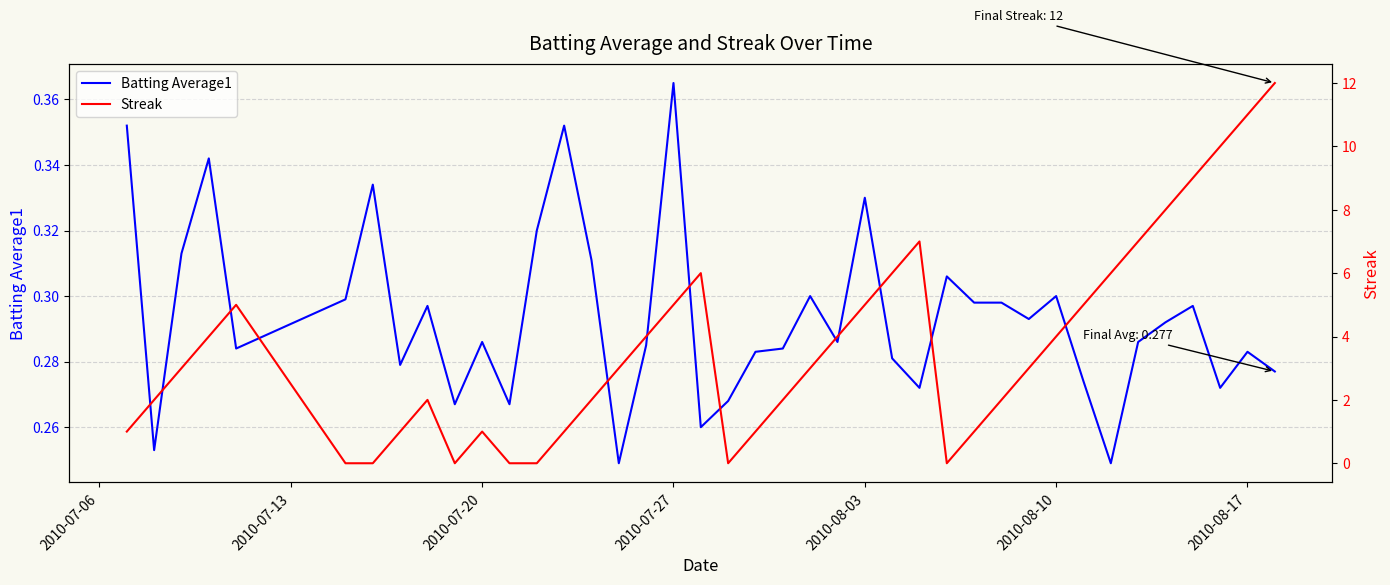

What is the average value of the Streak series?

3.6